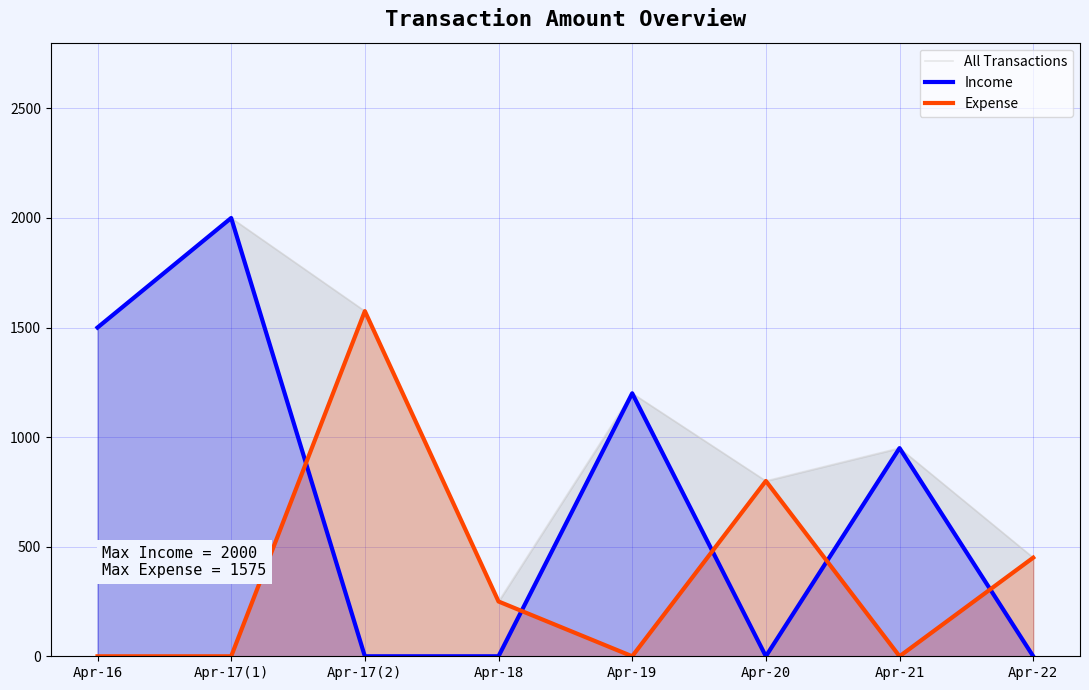

Which series has the largest total across all categories?

All Transactions